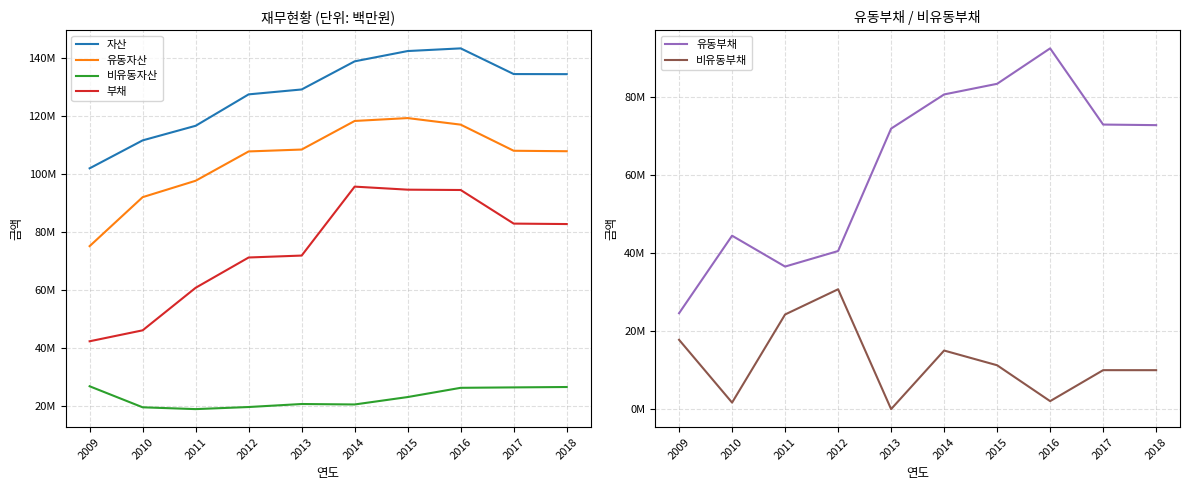

Between 2015 and 2012, which is larger?

2015